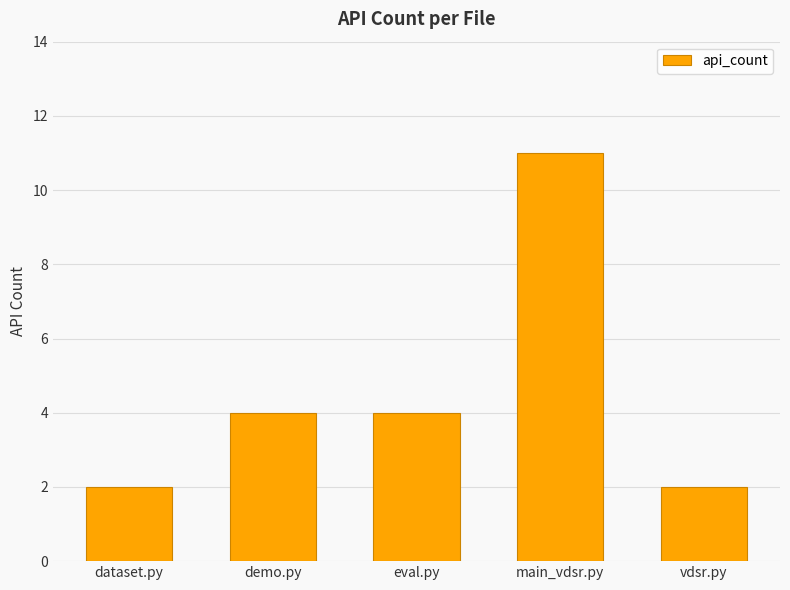

The chart shows a value of 1 at vdsr.py. True or false?

False